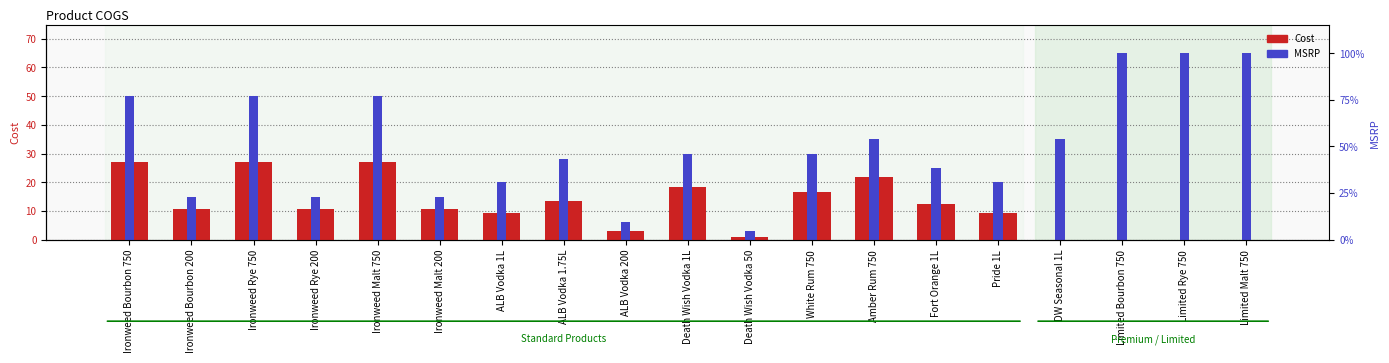

At which category is the sum across all series the highest?

Ironweed Bourbon 750